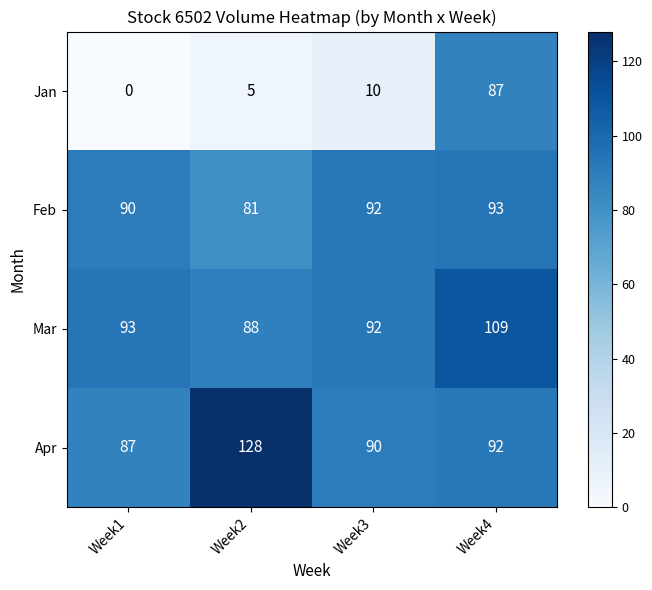

Where is Mar nearest to the value 98?

Week1